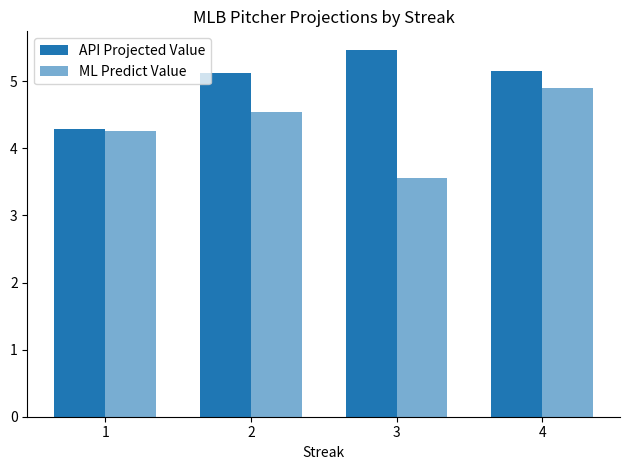

How many data points does each series have?

4